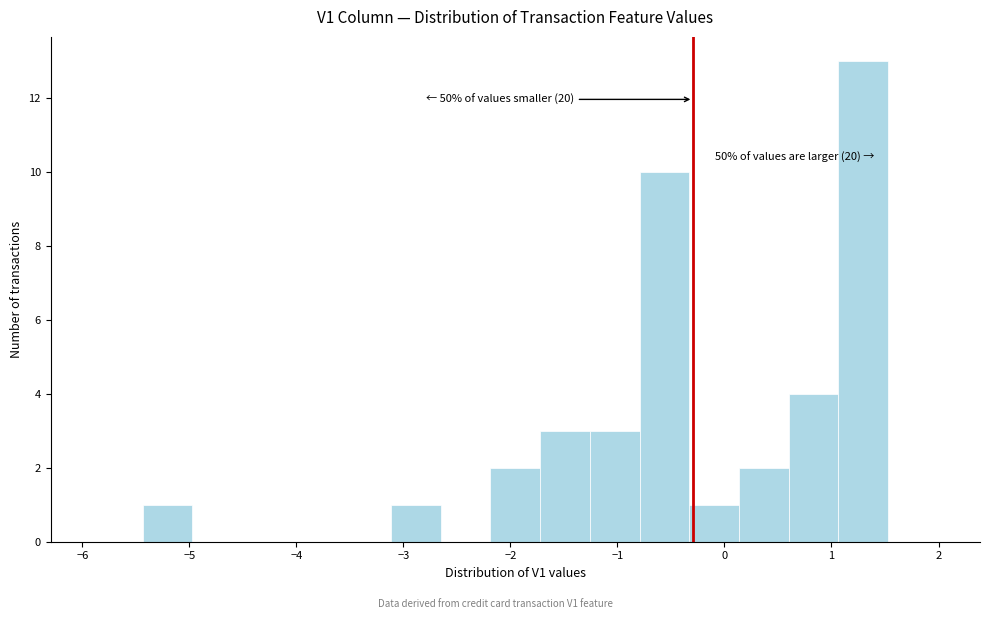

Which range on the x-axis has the tallest bar?

1.1 to 1.5